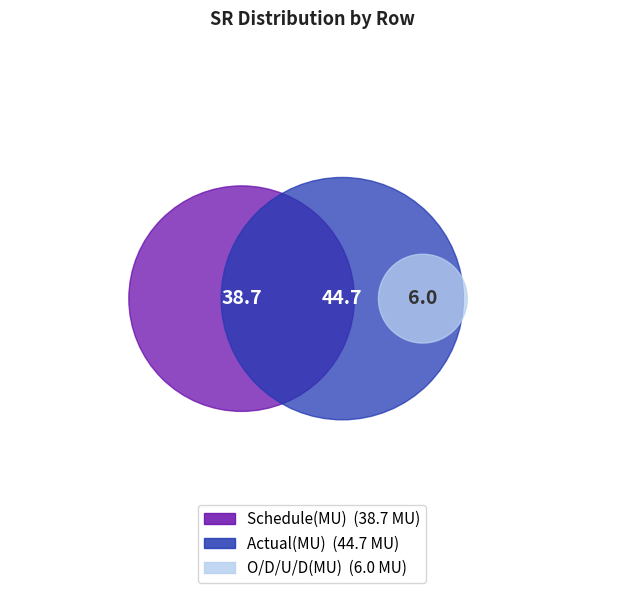

Does any single category account for the majority?

No